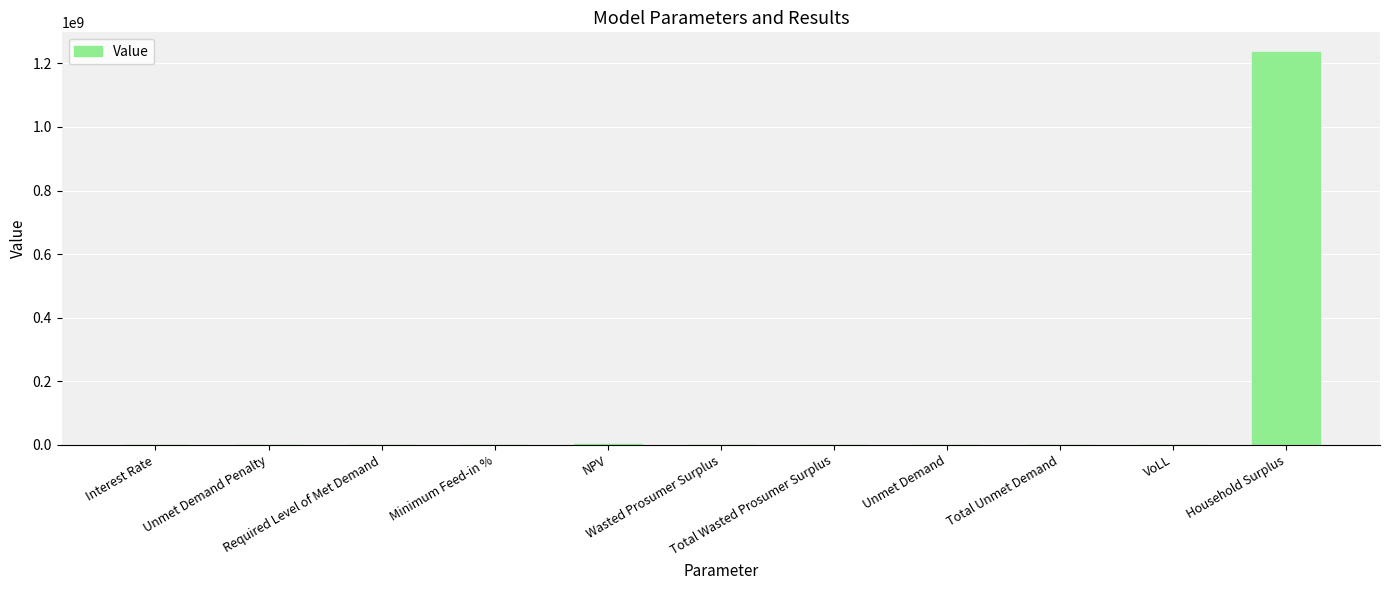

The value at Household Surplus is 1714471112.3. True or false?

False